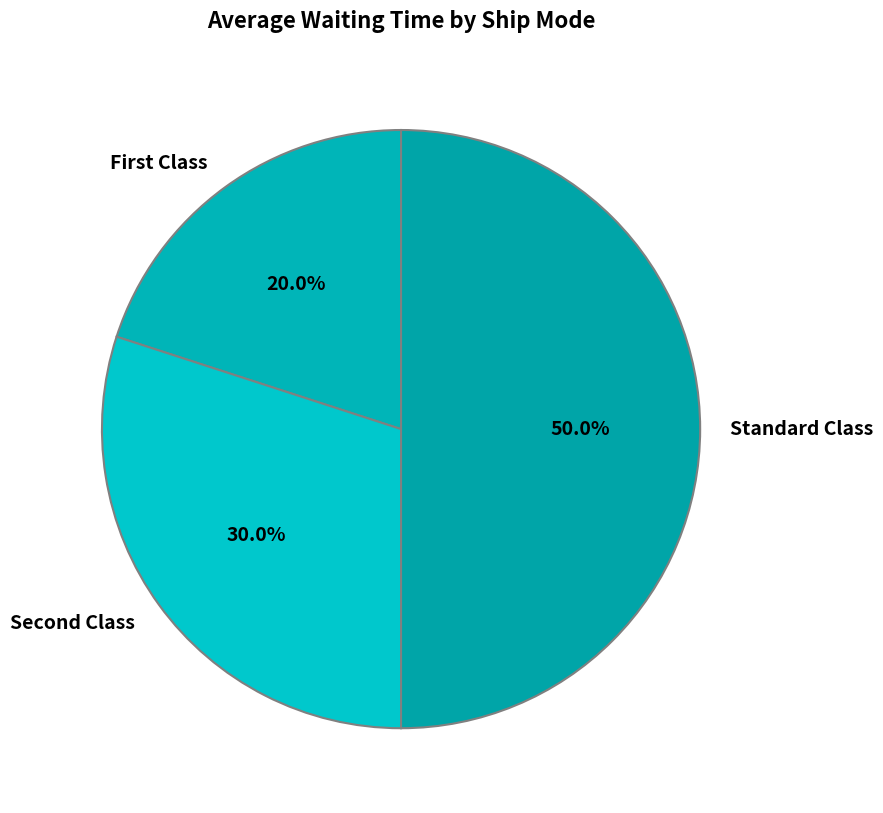

Rank the categories by value from lowest to highest.

First Class, Second Class, Standard Class